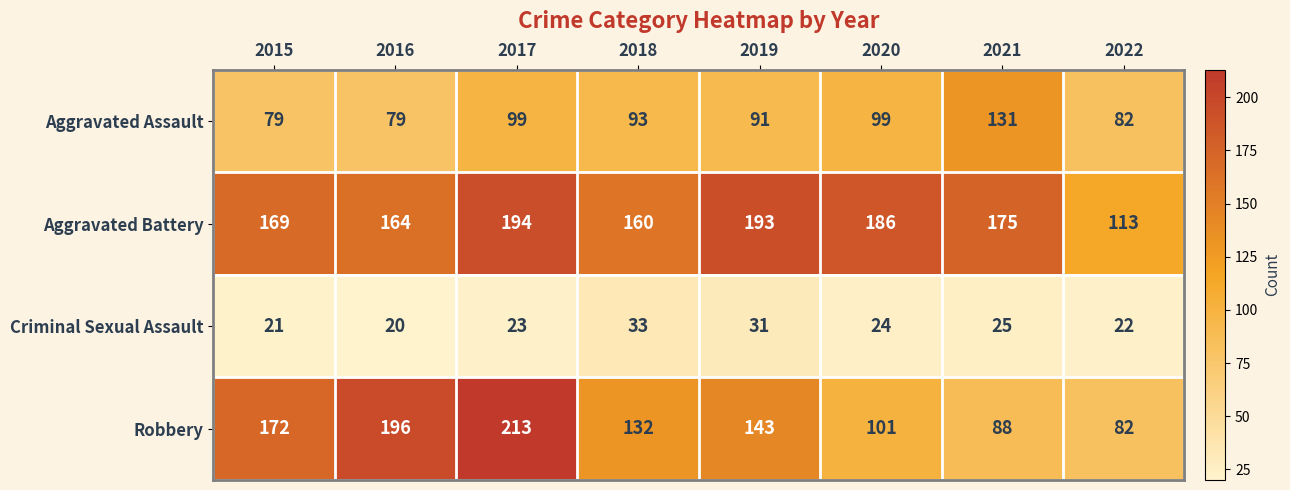

At how many categories does at least one series exceed 187?

3